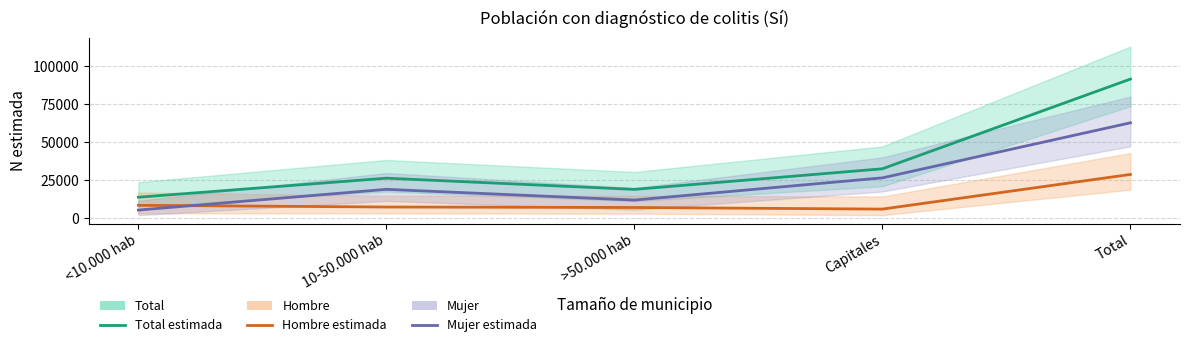

Reading left to right, extract all data points from this chart.

Total (estimada): <10.000 hab=13774	10-50.000 hab=26303	>50.000 hab=18934	Capitales=32484	Total=91495
Hombre (estimada): <10.000 hab=8447	10-50.000 hab=7334	>50.000 hab=7021	Capitales=5963	Total=28765
Mujer (estimada): <10.000 hab=5328	10-50.000 hab=18969	>50.000 hab=11913	Capitales=26521	Total=62730